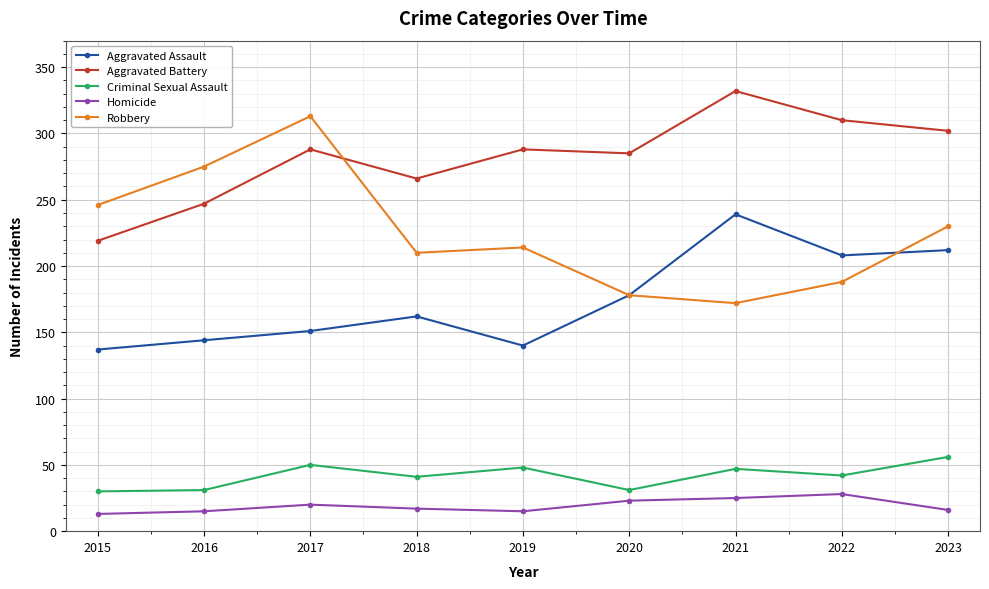

List the series in order of their peak value, lowest first.

Homicide, Criminal Sexual Assault, Aggravated Assault, Robbery, Aggravated Battery